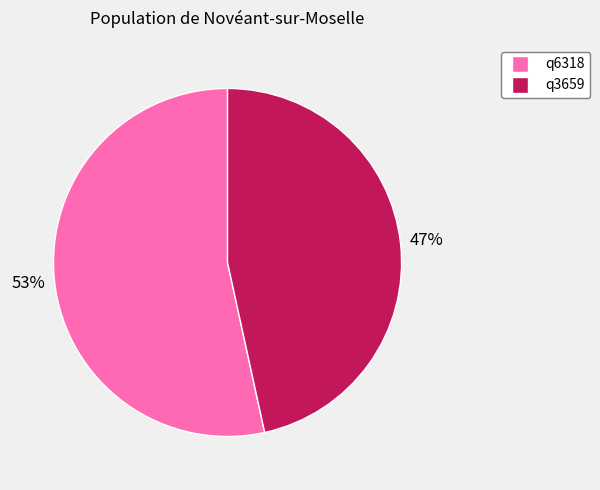

Is the sum of q6318 and q3659 greater than half?

Yes